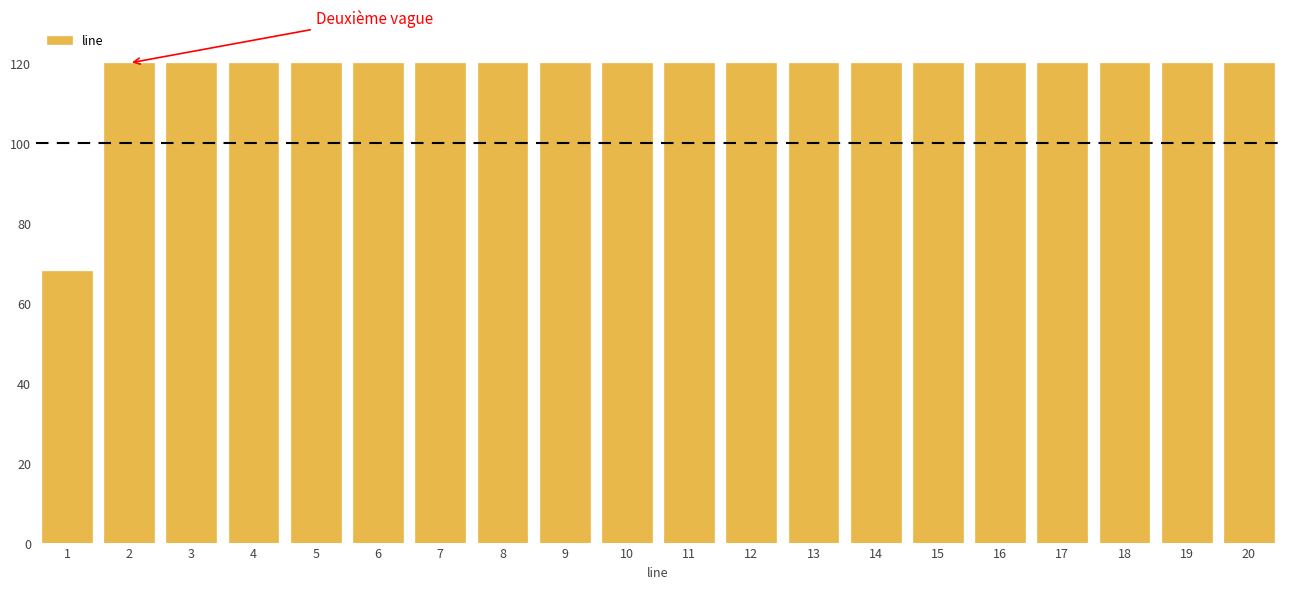

Reading left to right, transcribe all the data shown in this chart.

1=68	2=120	3=120	4=120	5=120	6=120	7=120	8=120	9=120	10=120	11=120	12=120	13=120	14=120	15=120	16=120	17=120	18=120	19=120	20=120